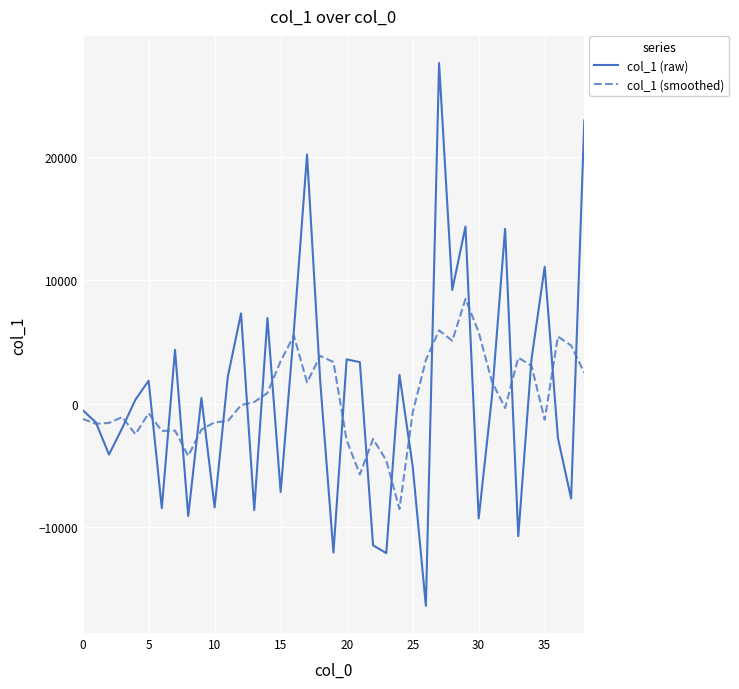

Rank the series by their maximum value, from highest to lowest.

col_1 (raw), col_1 (smoothed)